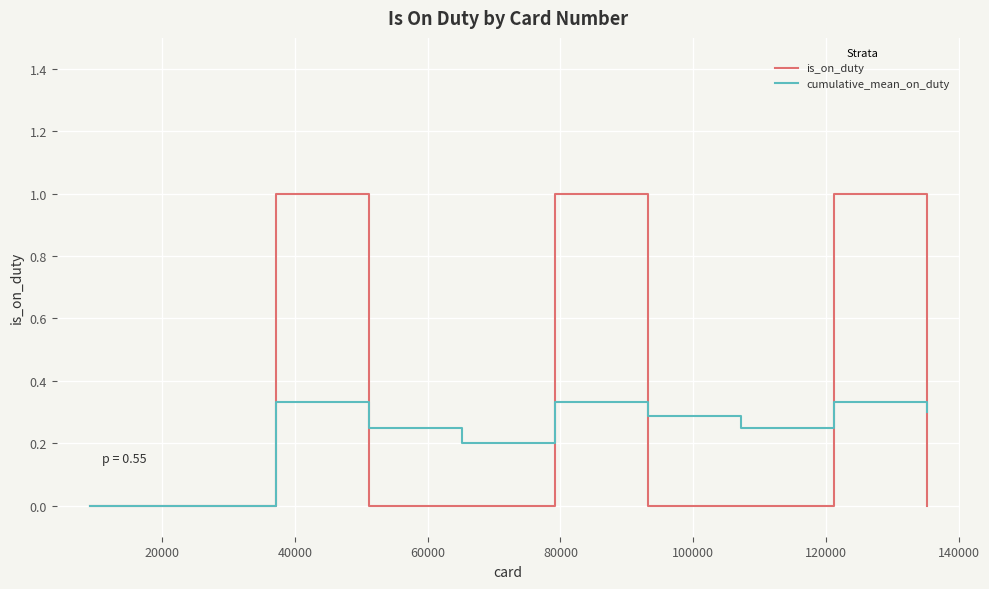

Which series ends up on top after the final intersection of cumulative_mean_on_duty and is_on_duty?

cumulative_mean_on_duty